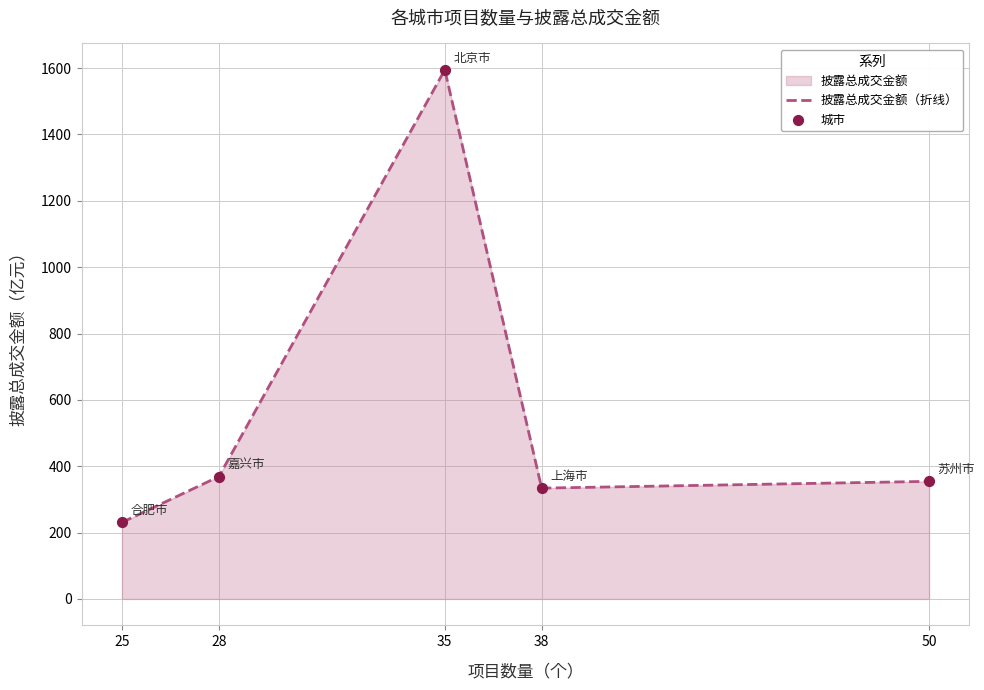

Which series reaches the maximum Y coordinate?

披露总成交金额（折线）